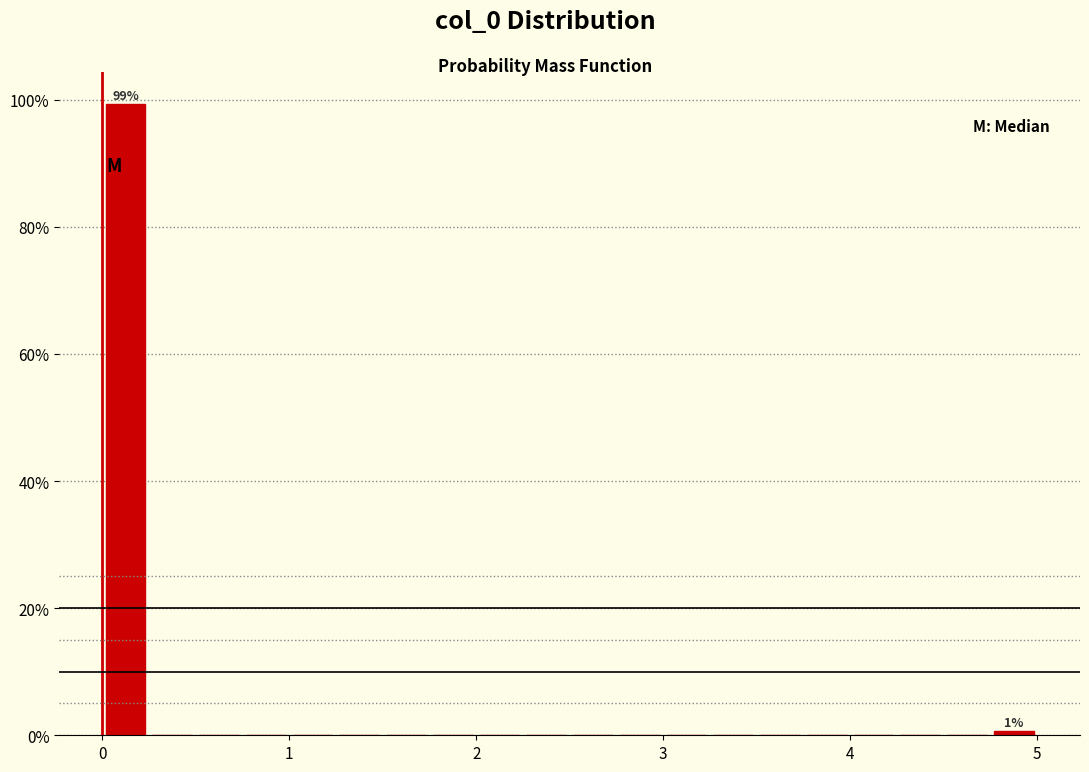

Read against the x-axis, roughly where is the centre of the tallest bar?

0.1